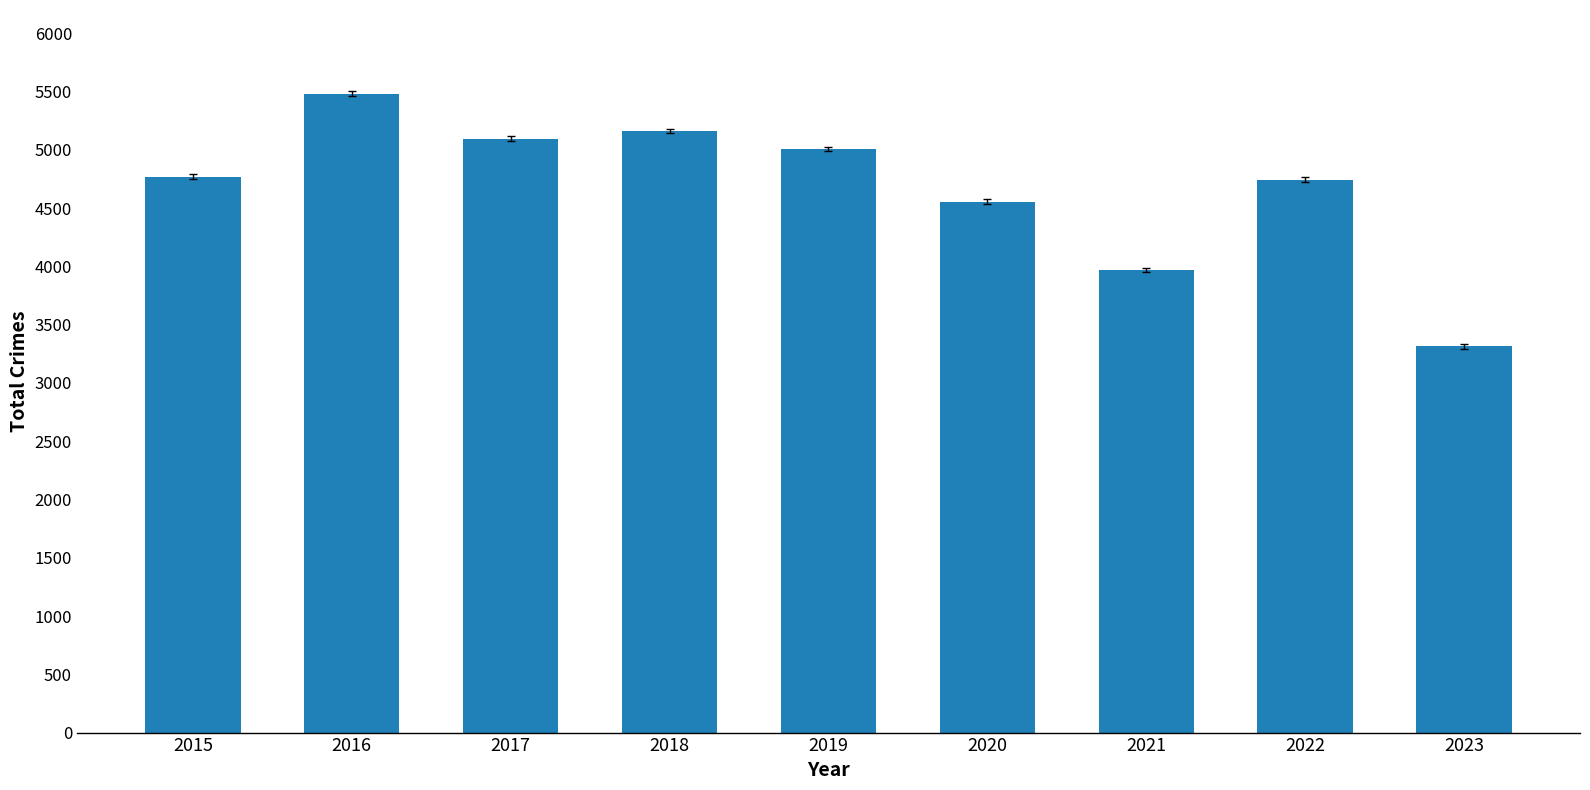

What is the difference between the maximum and second lowest values?

1511